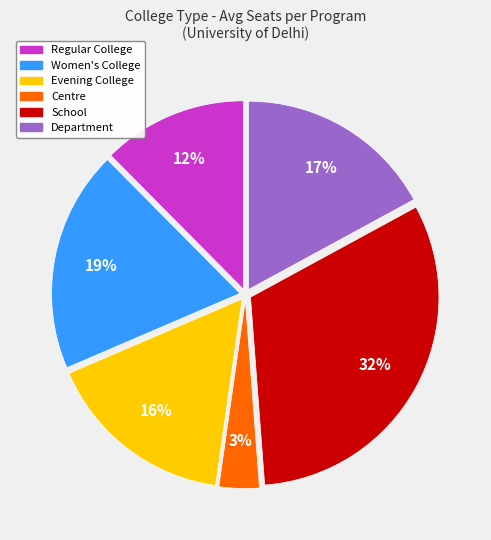

The Evening College slice represents 16% of the pie. True or false?

True